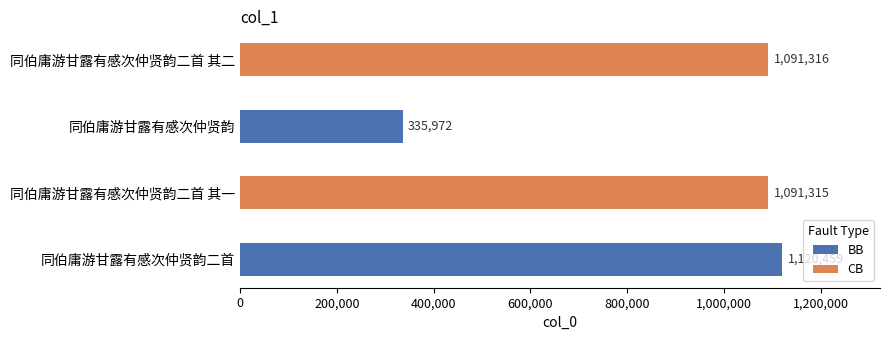

The chart shows a value of 510781 at 同伯庸游甘露有感次仲贤韵. True or false?

False